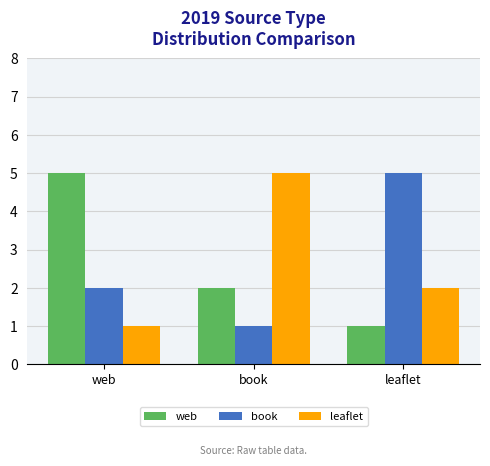

What is the maximum value shown in the chart?

5